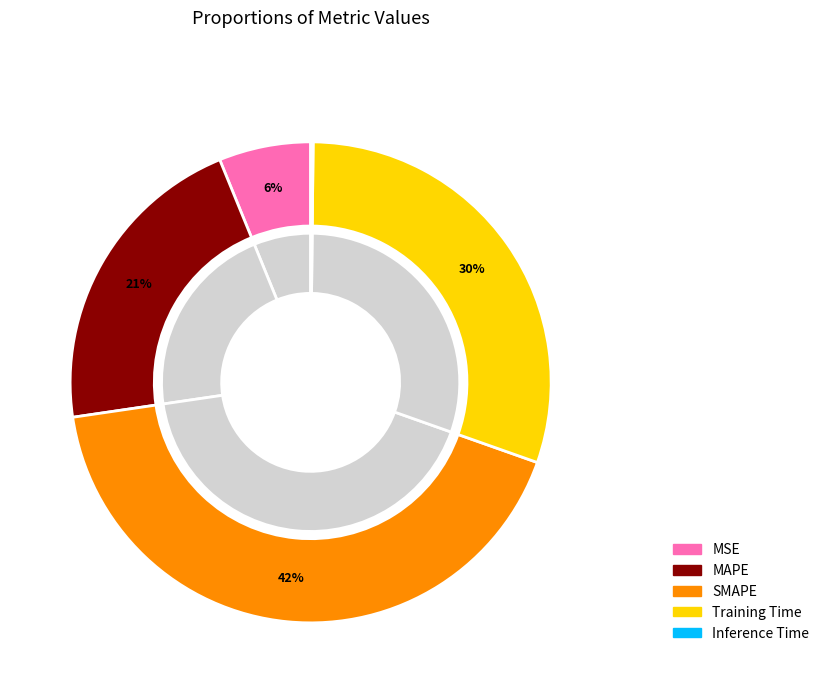

Which category has the smallest portion of the pie?

Inference Time